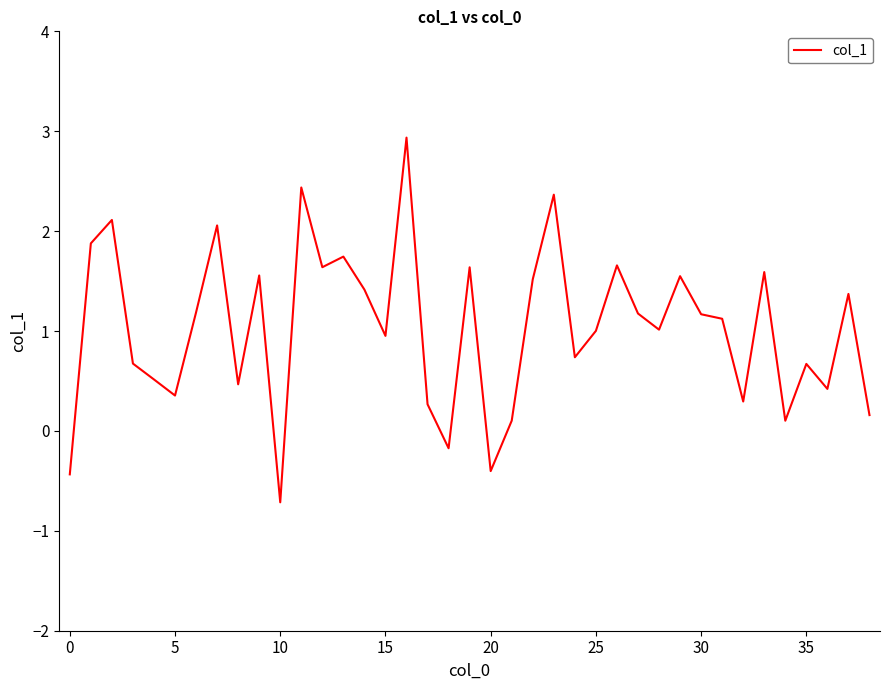

What is the minimum value shown in the chart?

-0.7